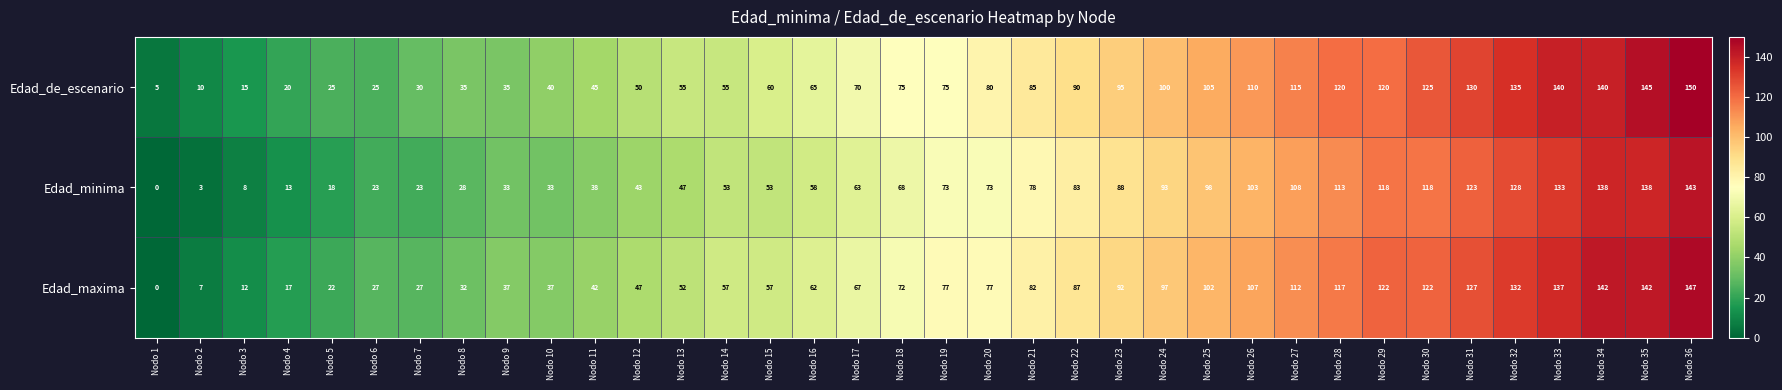

What is the sum of the Edad_de_escenario values at Nodo 13 and Nodo 21?

140